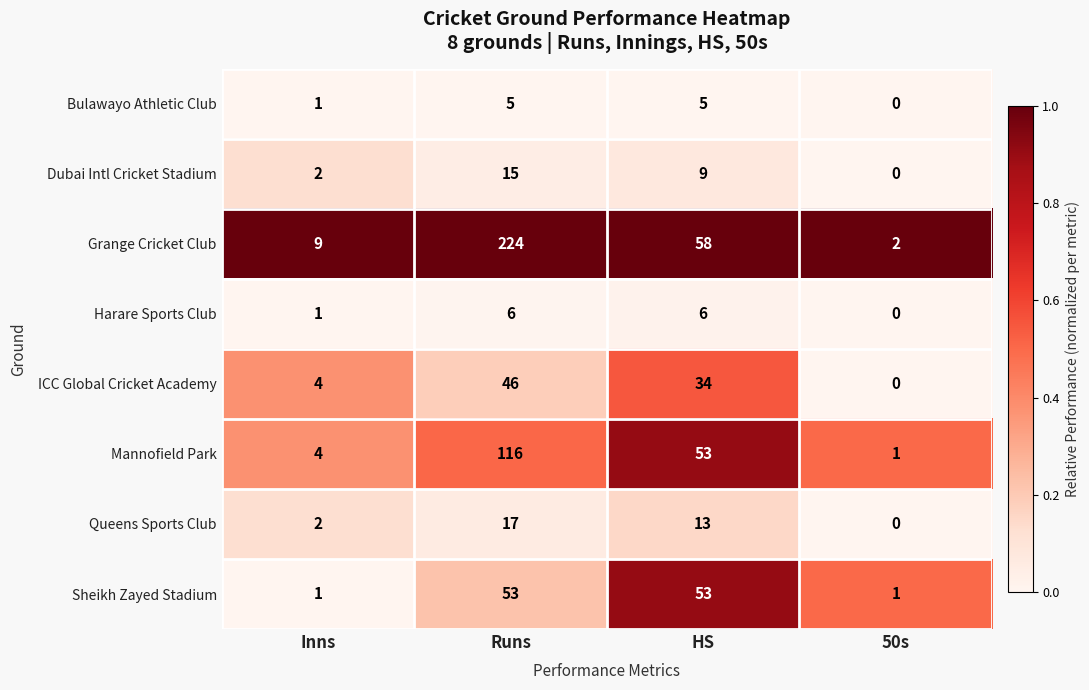

What is the maximum value shown in the chart?

224